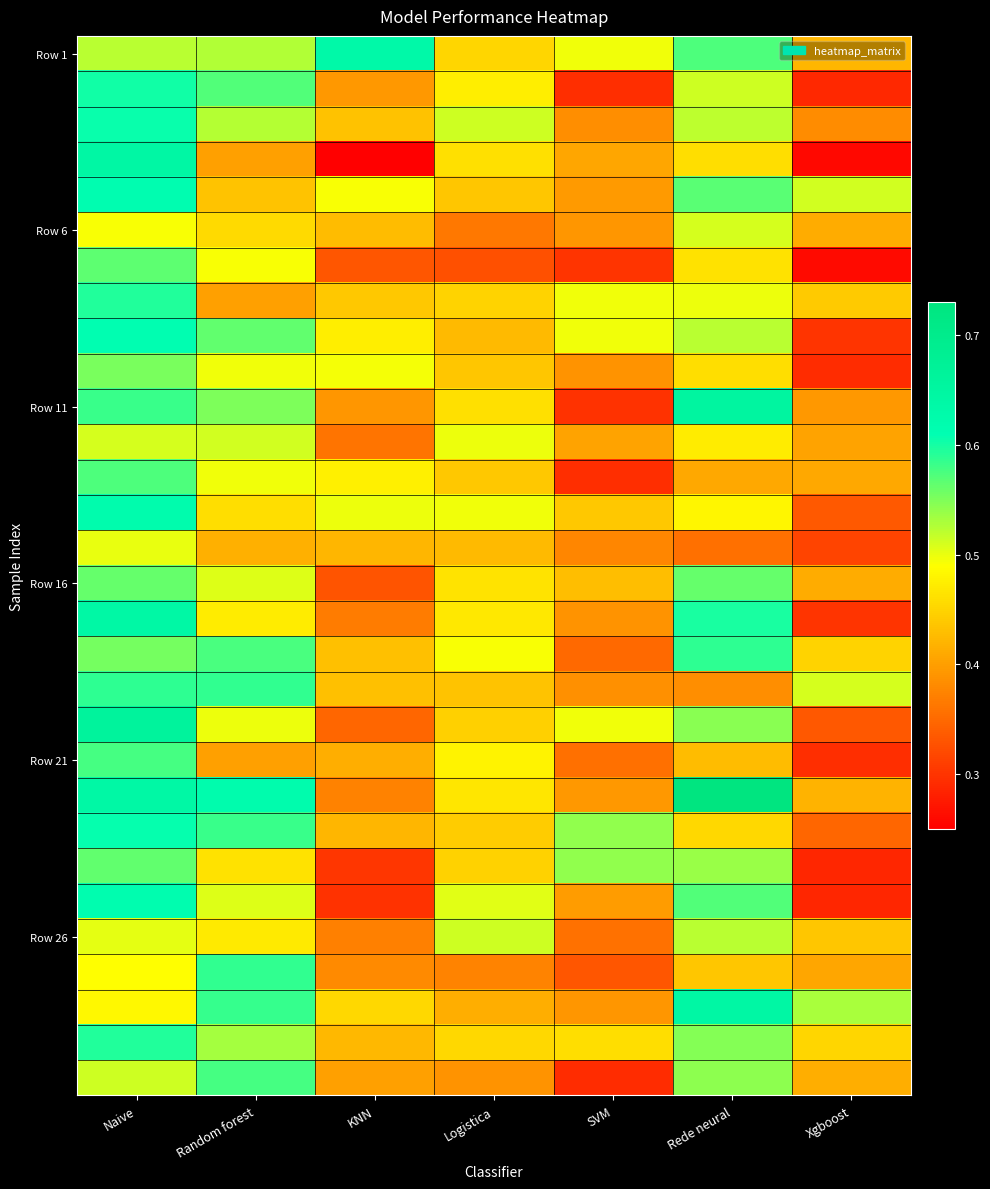

At how many categories does at least one series exceed 0?

7